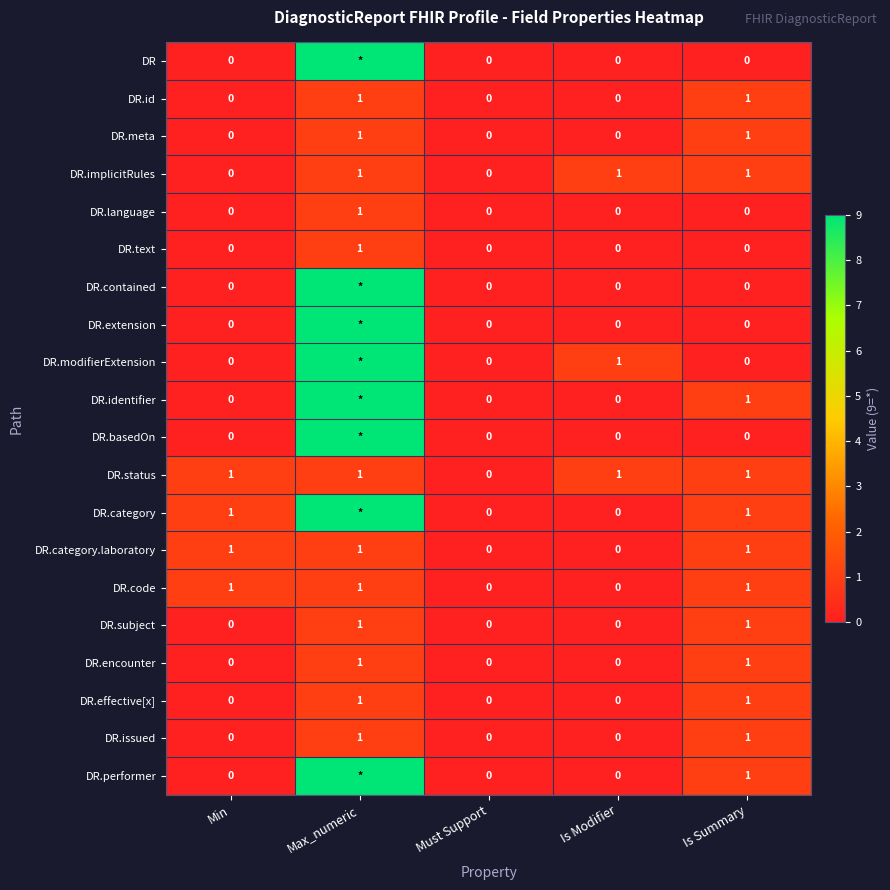

Is it true that DR.code equals 1 at Is Modifier?

False